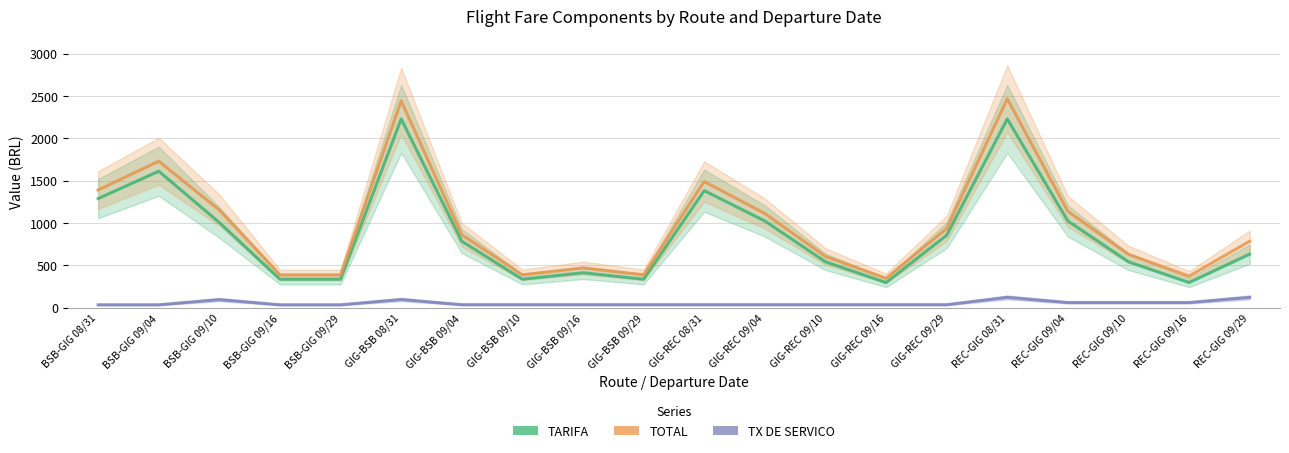

What are all the series names shown in the legend?

TARIFA, TOTAL, TX DE SERVICO